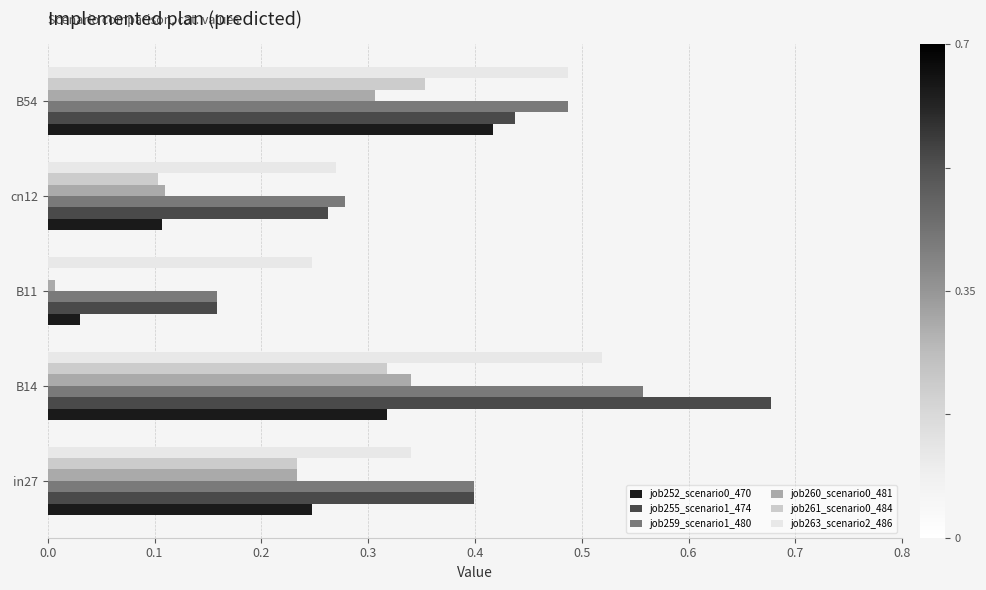

Is it true that job263_scenario2_486 equals 0.3 at cn12?

True